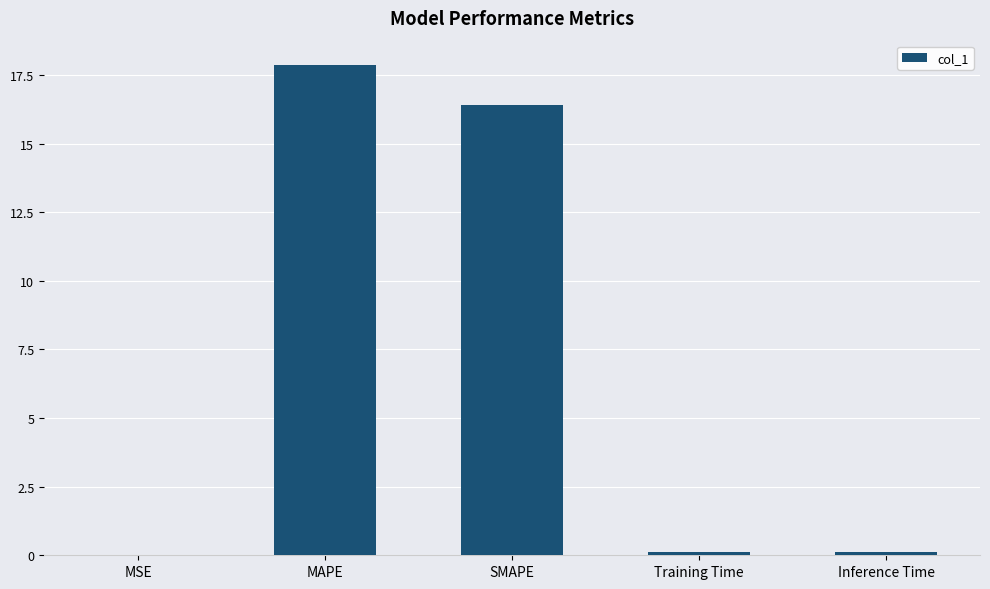

What is the average value?

6.9